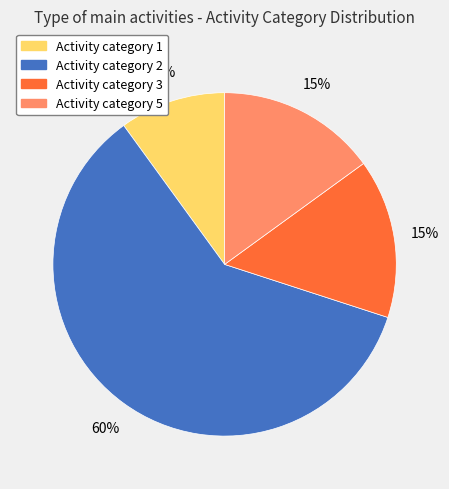

To the nearest percent, what is the difference between the largest and smallest slice percentages?

50%